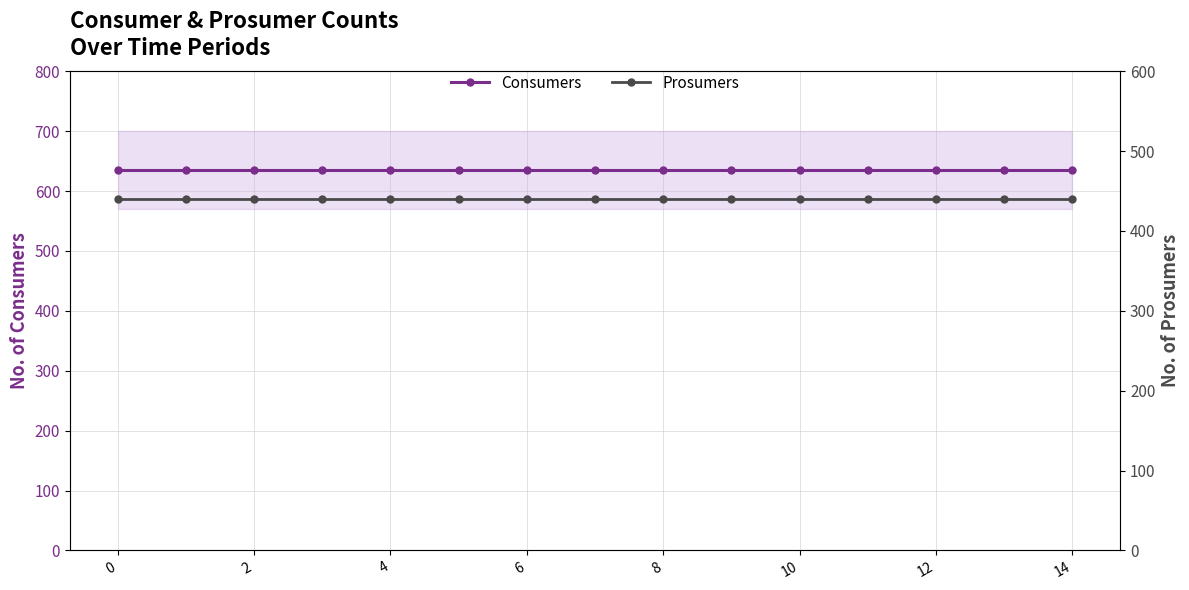

Reading left to right, transcribe all the data shown in this chart.

Consumers: 635	635	635	635	635	635	635	635	635	635	635	635	635	635	635
Prosumers: 440	440	440	440	440	440	440	440	440	440	440	440	440	440	440